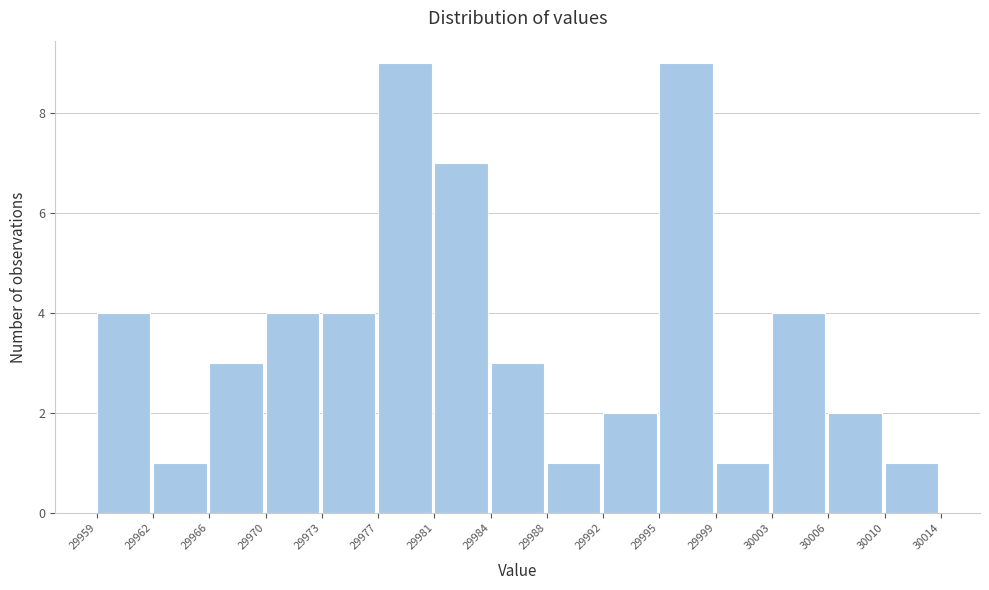

Reading left to right, transcribe all the data shown in this chart.

29959=4	29962=1	29966=3	29970=4	29973=4	29977=9	29981=7	29984=3	29988=1	29992=2	29995=9	29999=1	30003=4	30006=2	30010=1